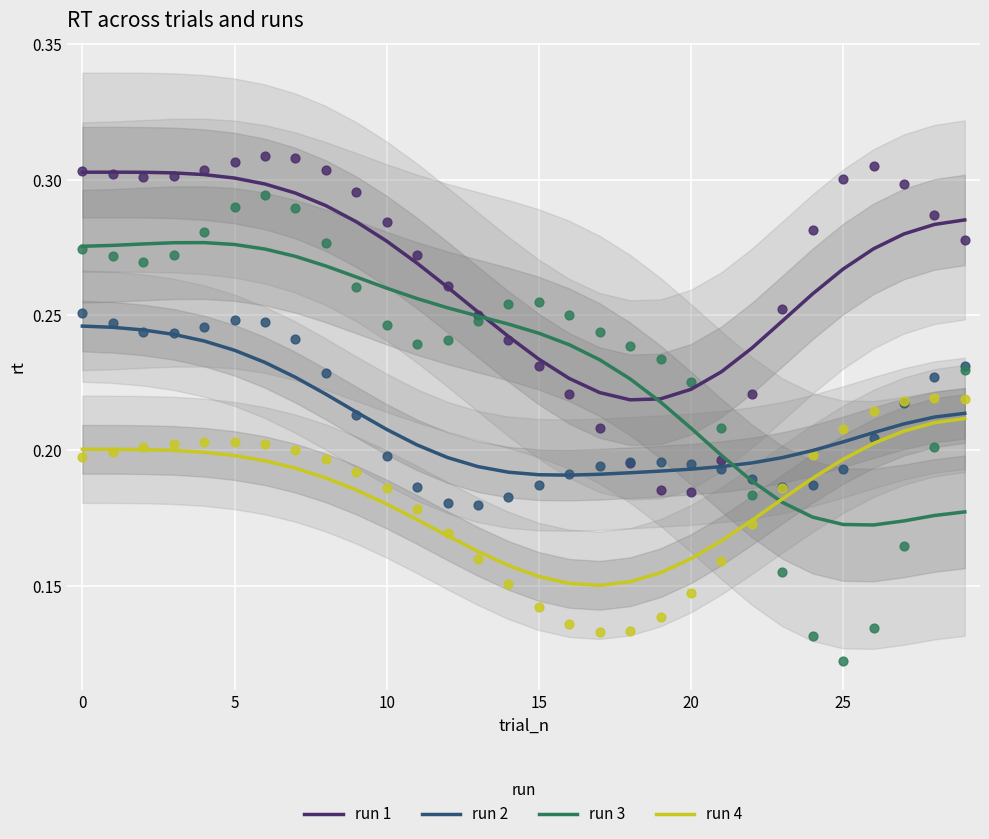

Which series contains the lowest Y value?

run 4